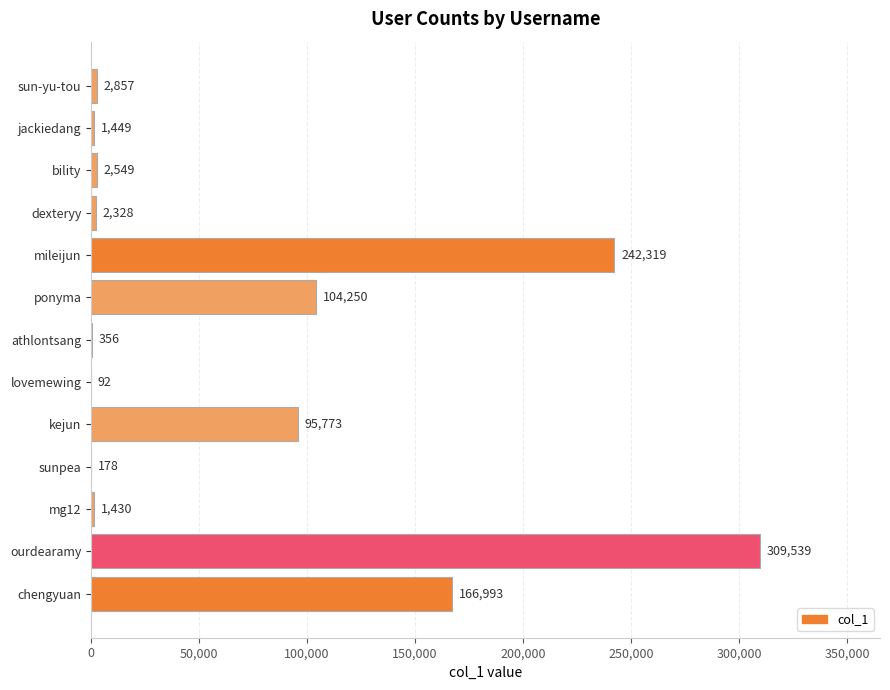

The value at mg12 is 1430. True or false?

True